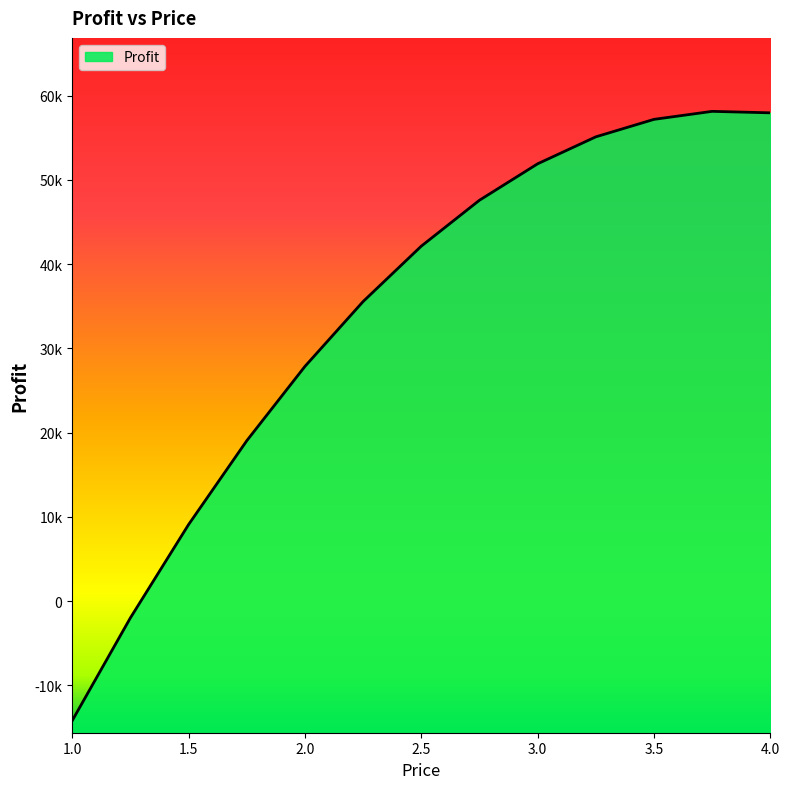

Where is the data nearest to the value 21962?

1.75